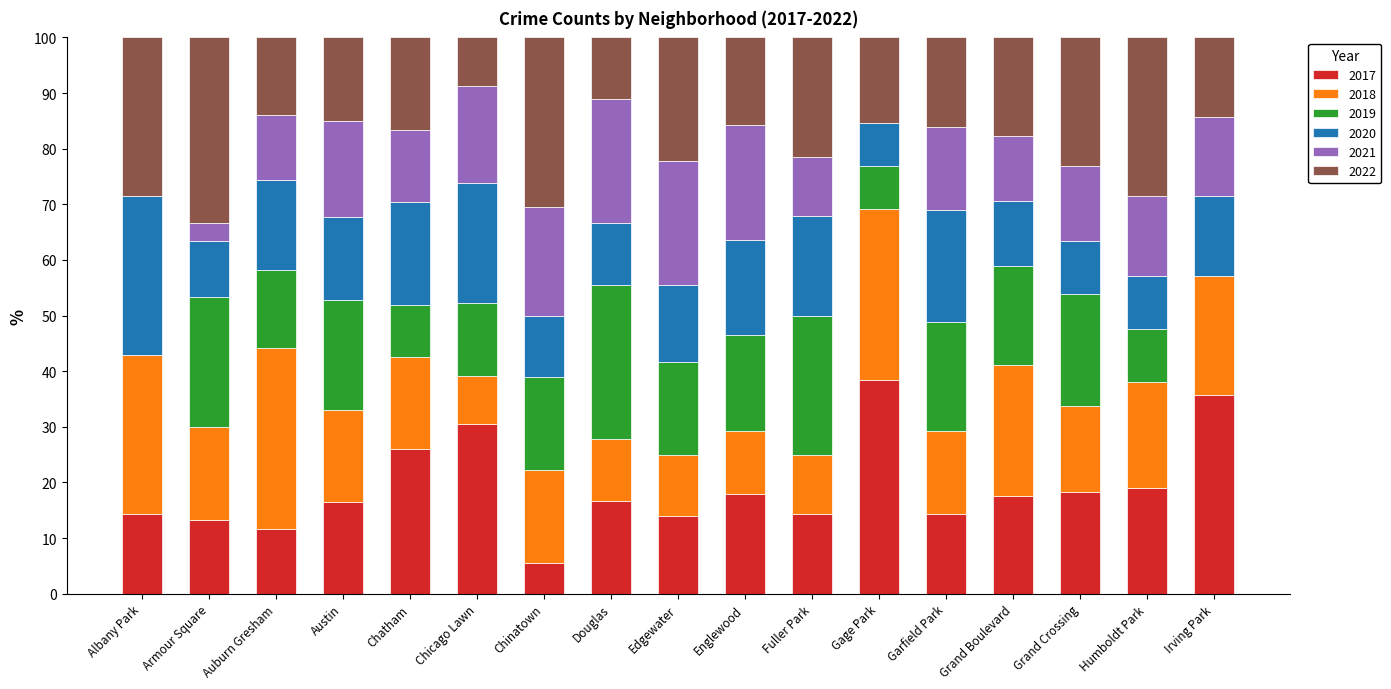

At which label does 2017 reach its peak?

Gage Park